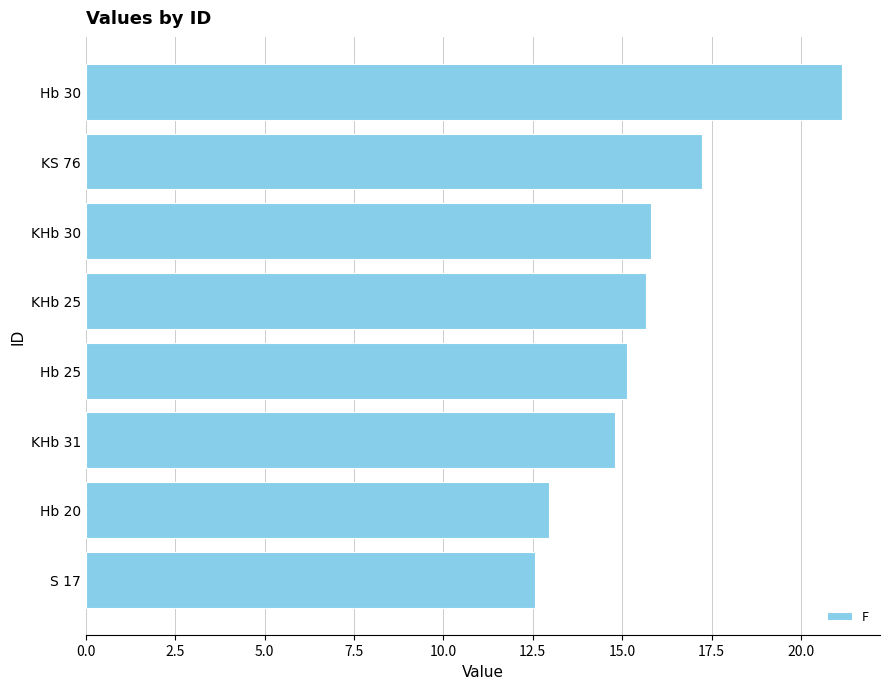

Read the value at Hb 25.

15.1